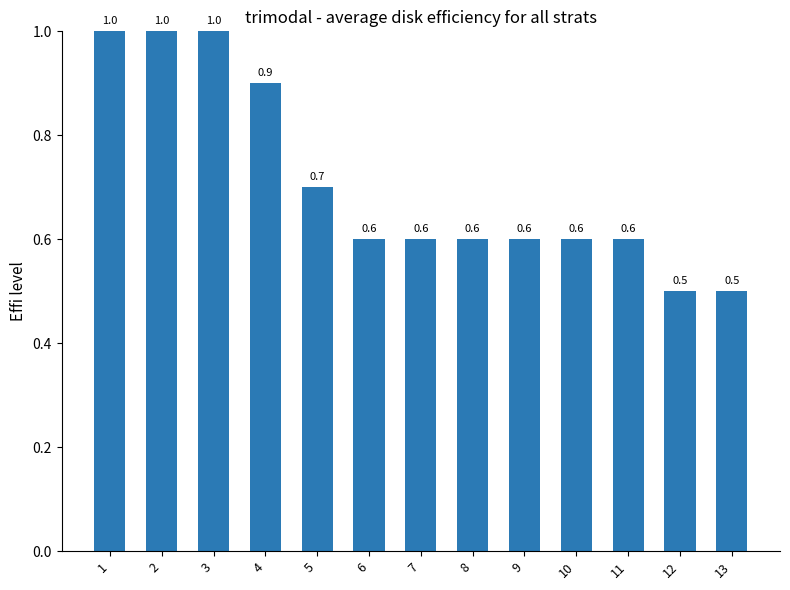

What is the value of the 4th bar from the left?

0.9